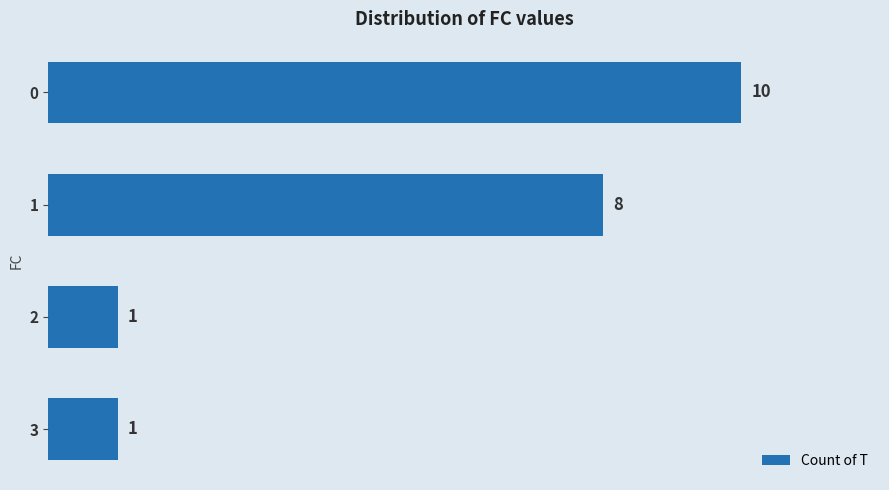

Are the bars horizontal?

Yes